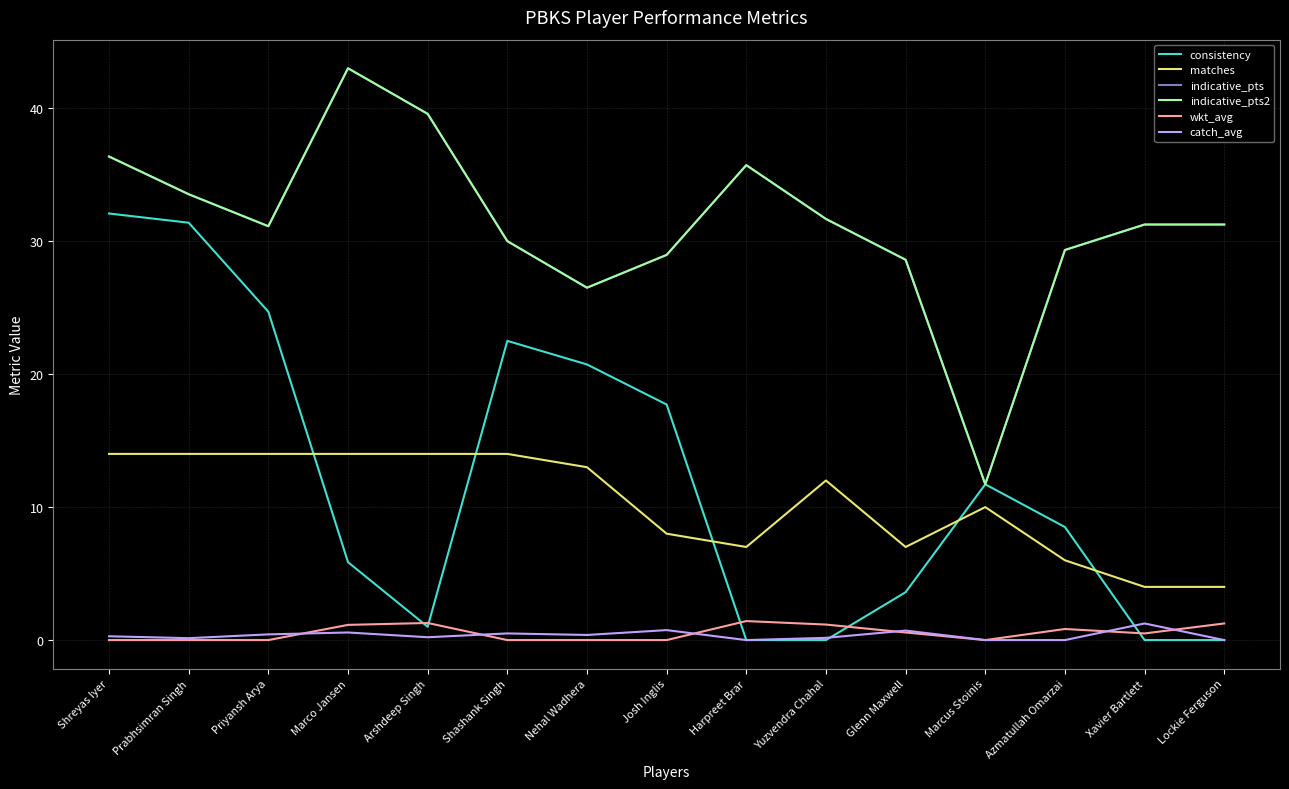

Rank the series at Lockie Ferguson from highest to lowest value.

indicative_pts, indicative_pts2, matches, wkt_avg, consistency, catch_avg